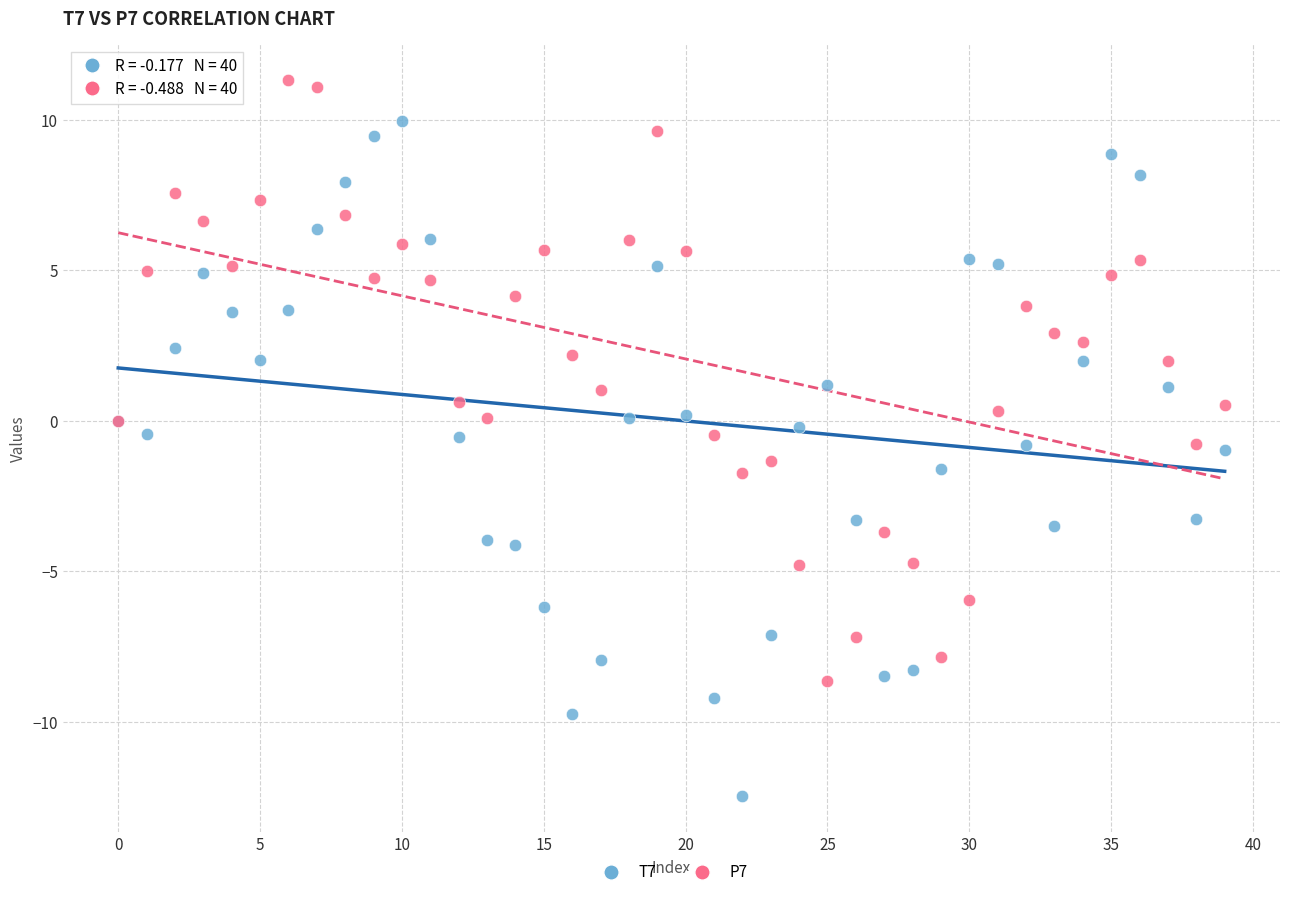

Which series has the largest Y range (max minus min)?

T7